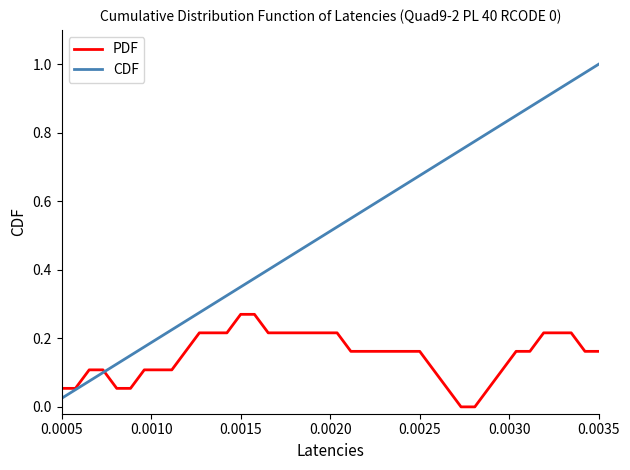

Rank the series by their maximum value, from highest to lowest.

CDF, PDF